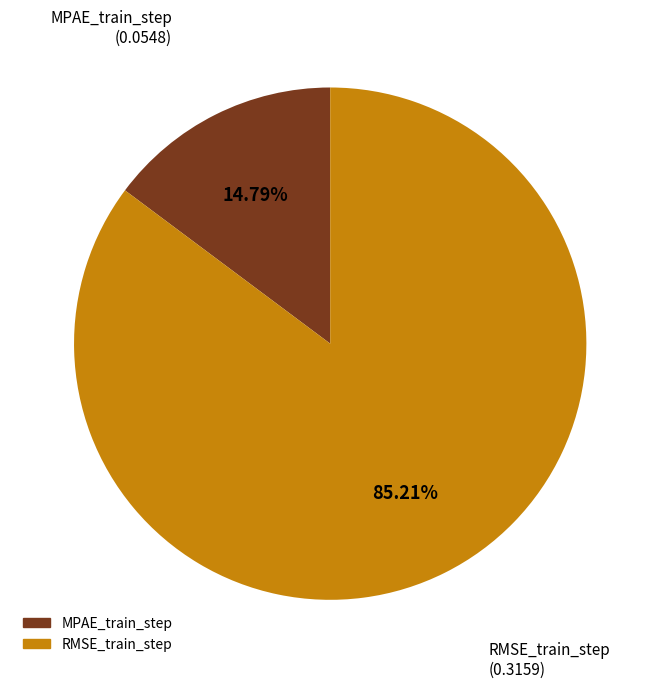

To the nearest percent, what percentage of the pie is MPAE_train_step?

15%